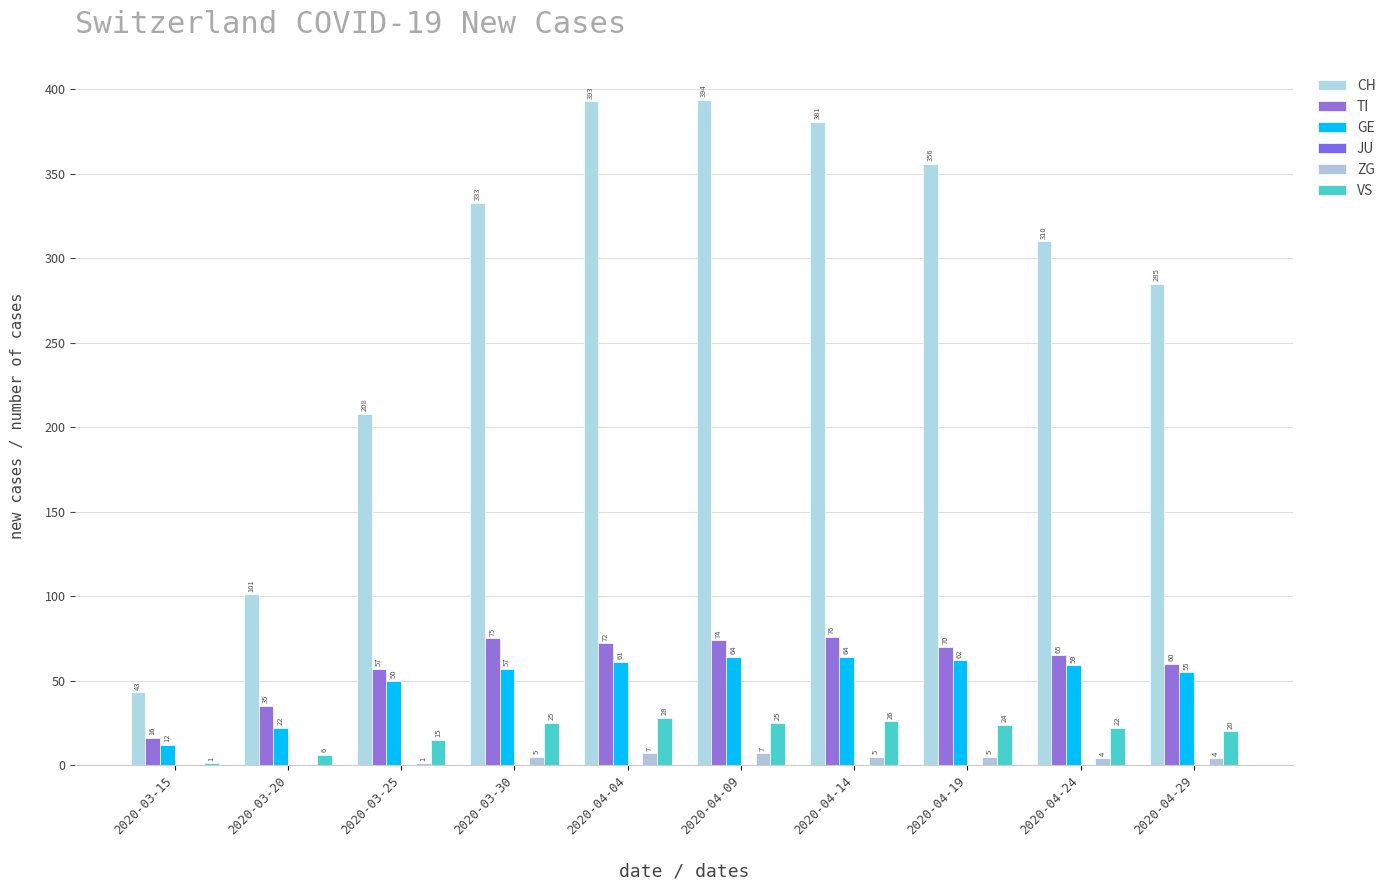

Where is VS nearest to the value 14?

2020-03-25